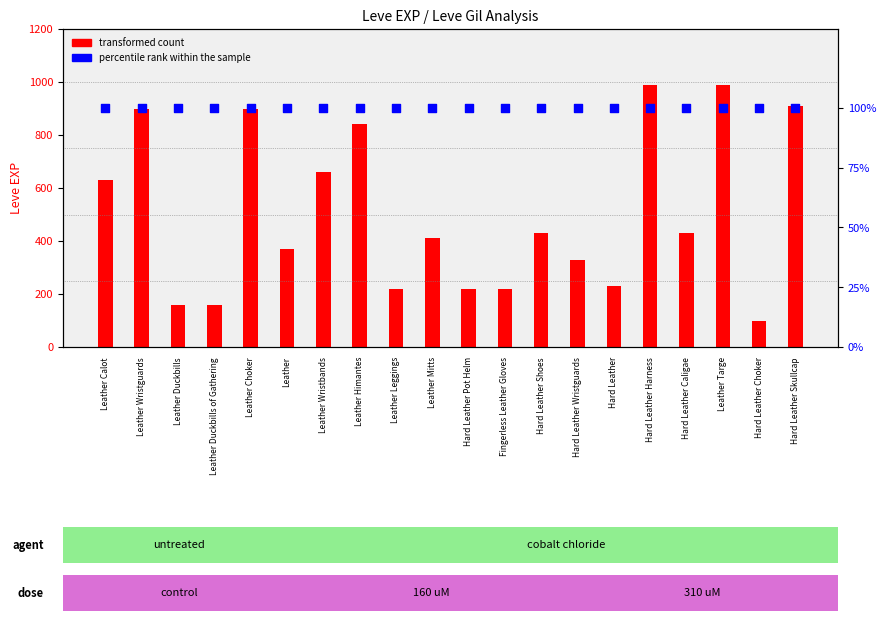

Which series has the largest Y range (max minus min)?

transformed count